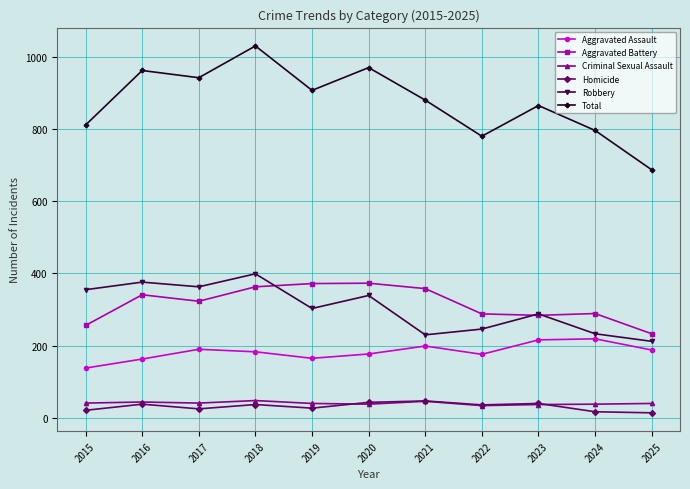

True or false: Robbery has a value of 185 at 2015.

False